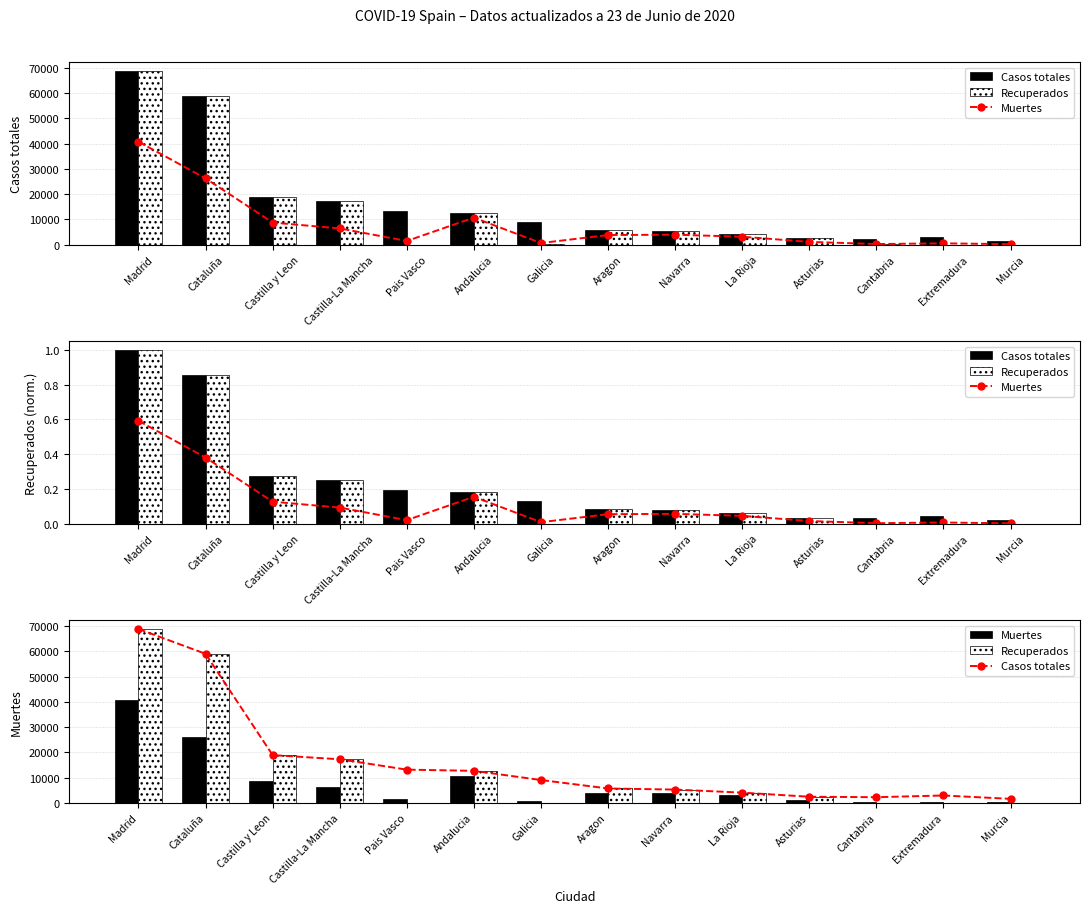

At which category does the chart reach its minimum across all series?

Pais Vasco